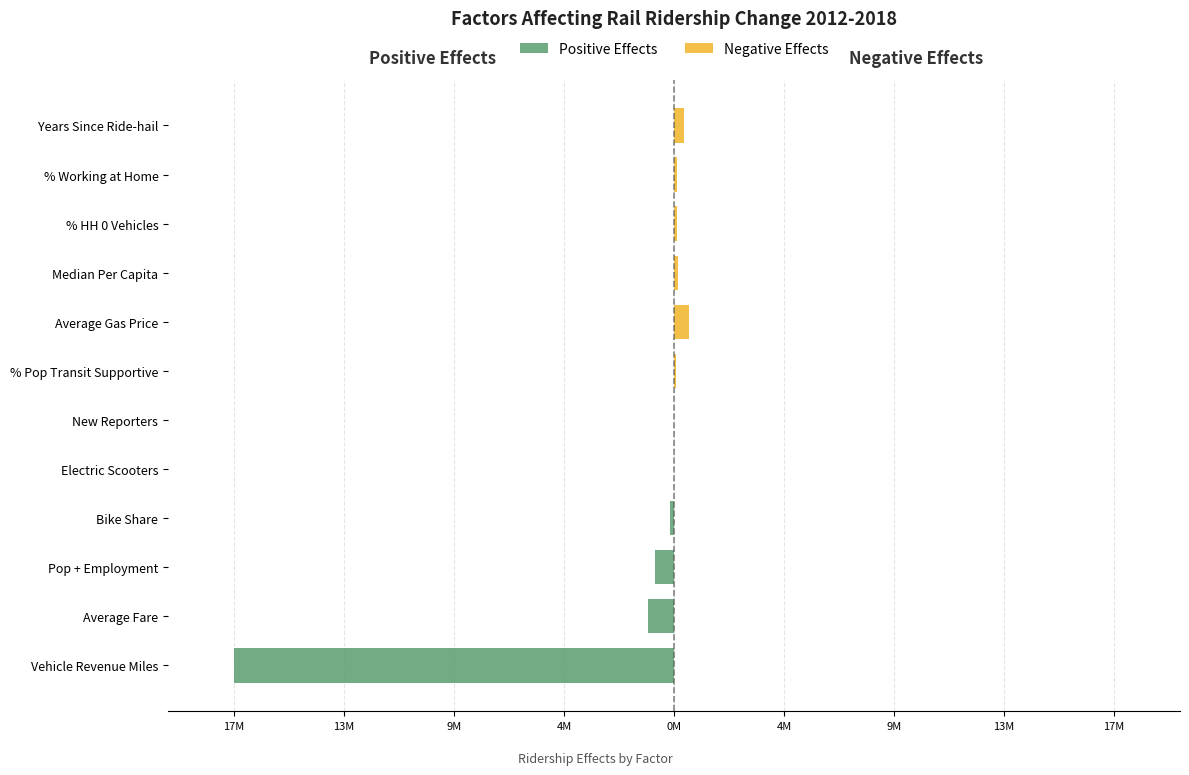

Which series changed the most between Average Fare and New Reporters?

Positive Effects